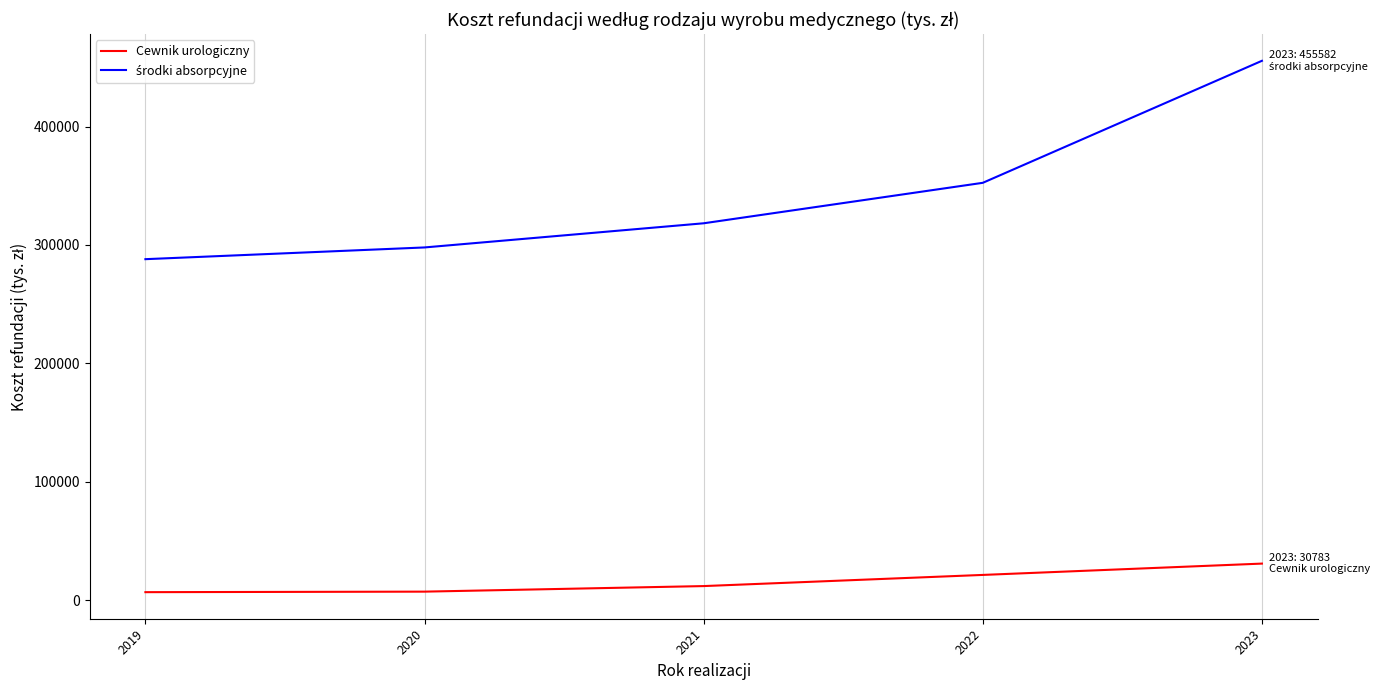

The value of Cewnik urologiczny at 2021 is 11784. True or false?

True